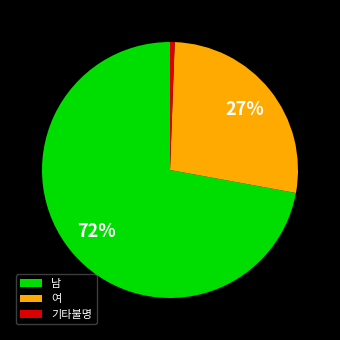

How many segments does this pie chart have?

3